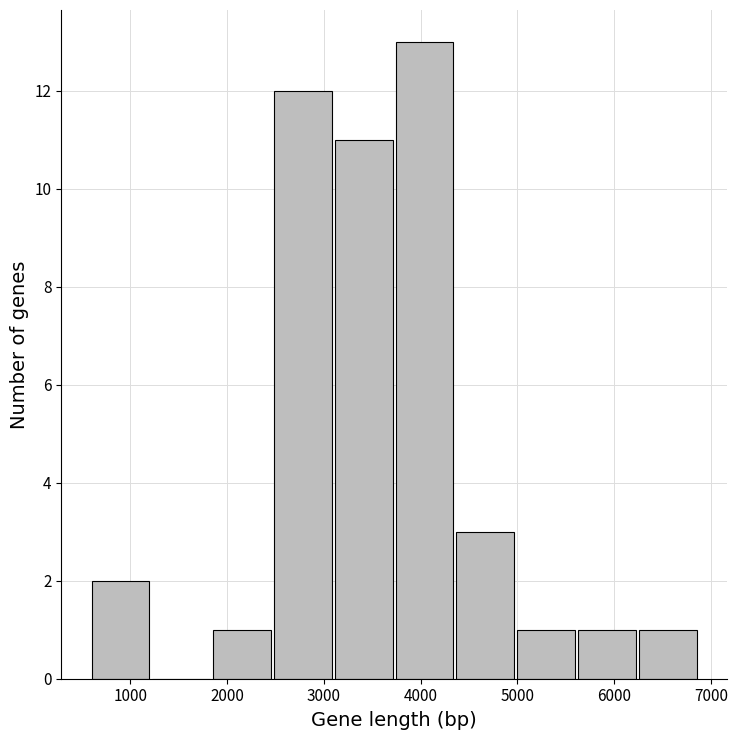

Which range on the x-axis has the tallest bar?

3700 to 4400